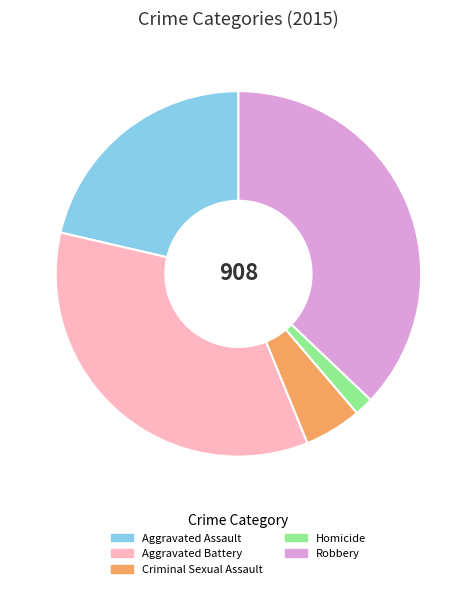

Combined, do Homicide and Aggravated Assault account for over 50%?

No